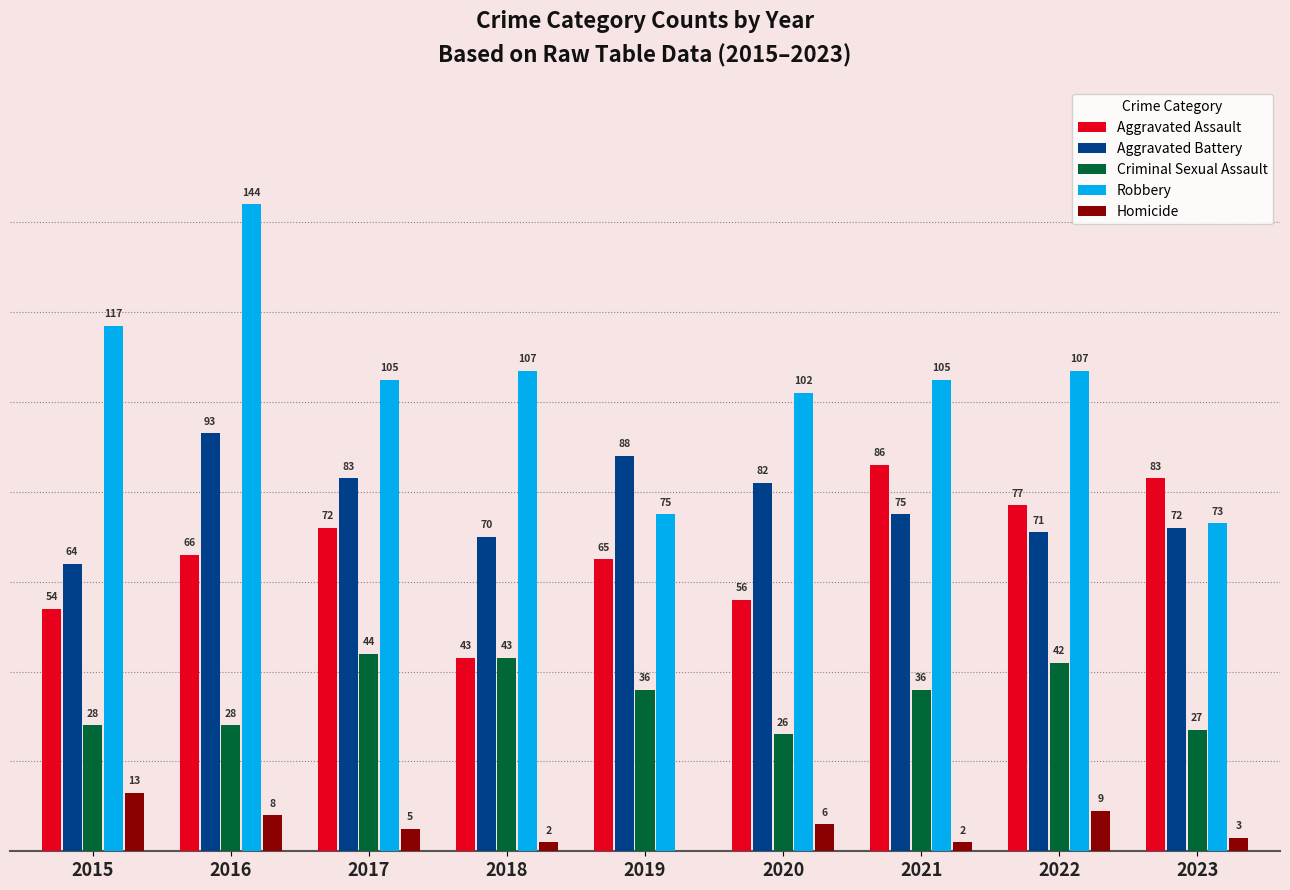

Is the value of Robbery at 2017 greater than the value of Aggravated Assault at 2017?

Yes